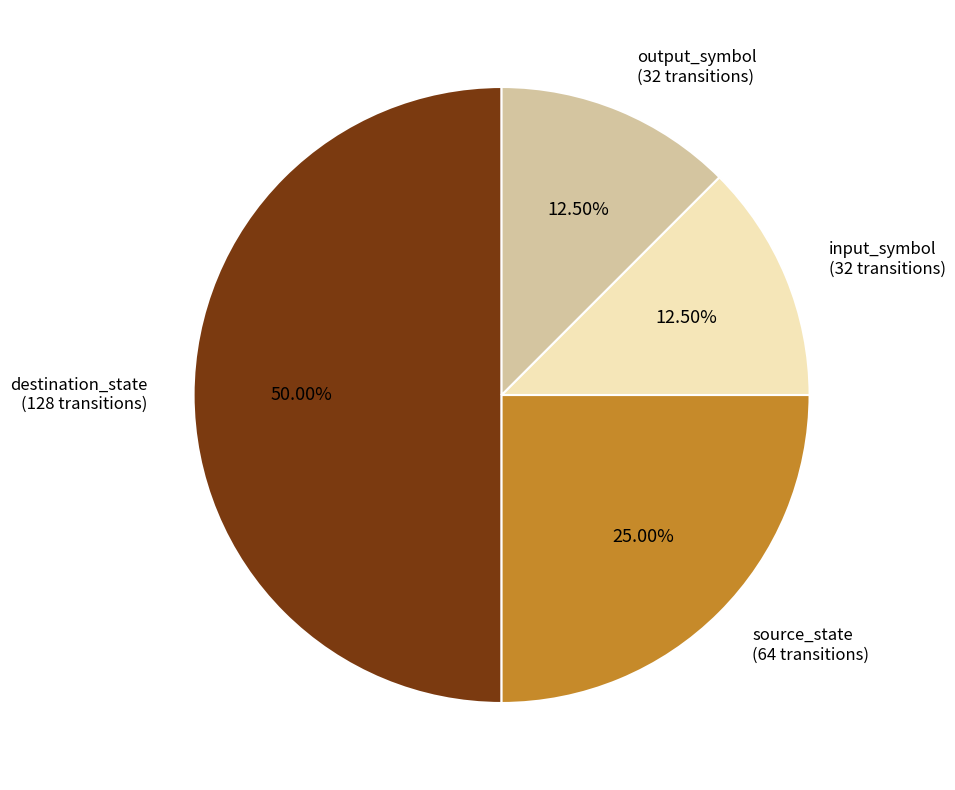

Does source_state (64 transitions) account for over 50% of the chart?

No